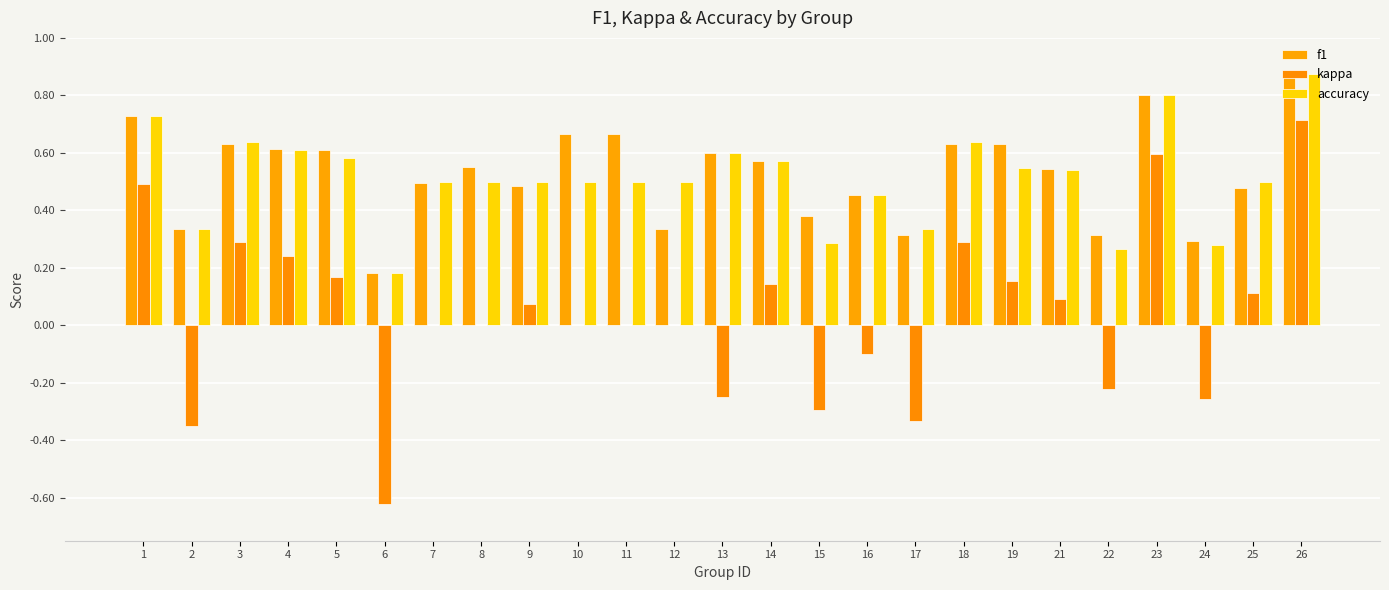

What is the average value of the f1 series?

0.5